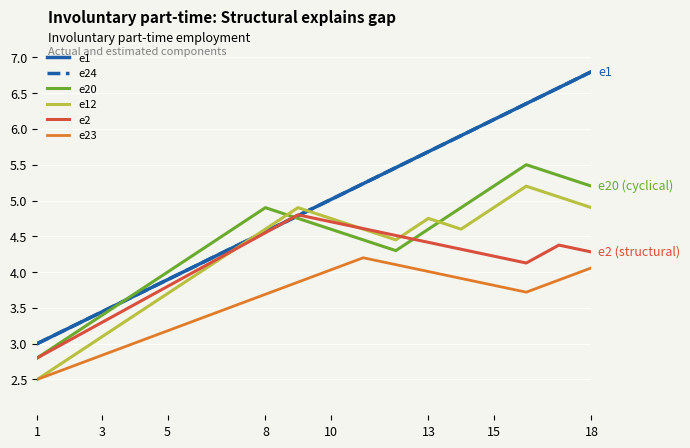

What is the label of the 1st point from the left?

1